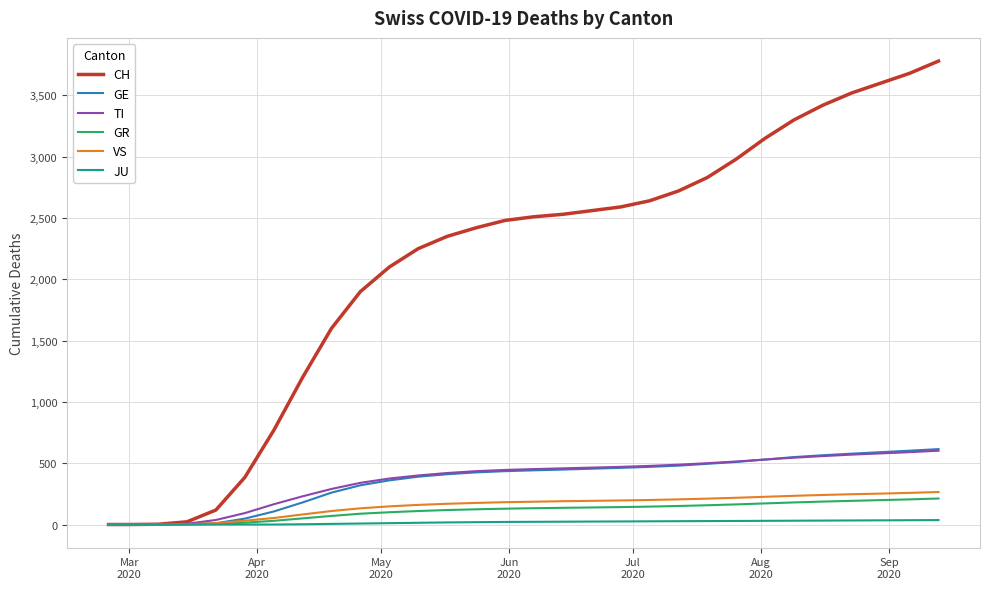

Which series has the largest total across all categories?

CH